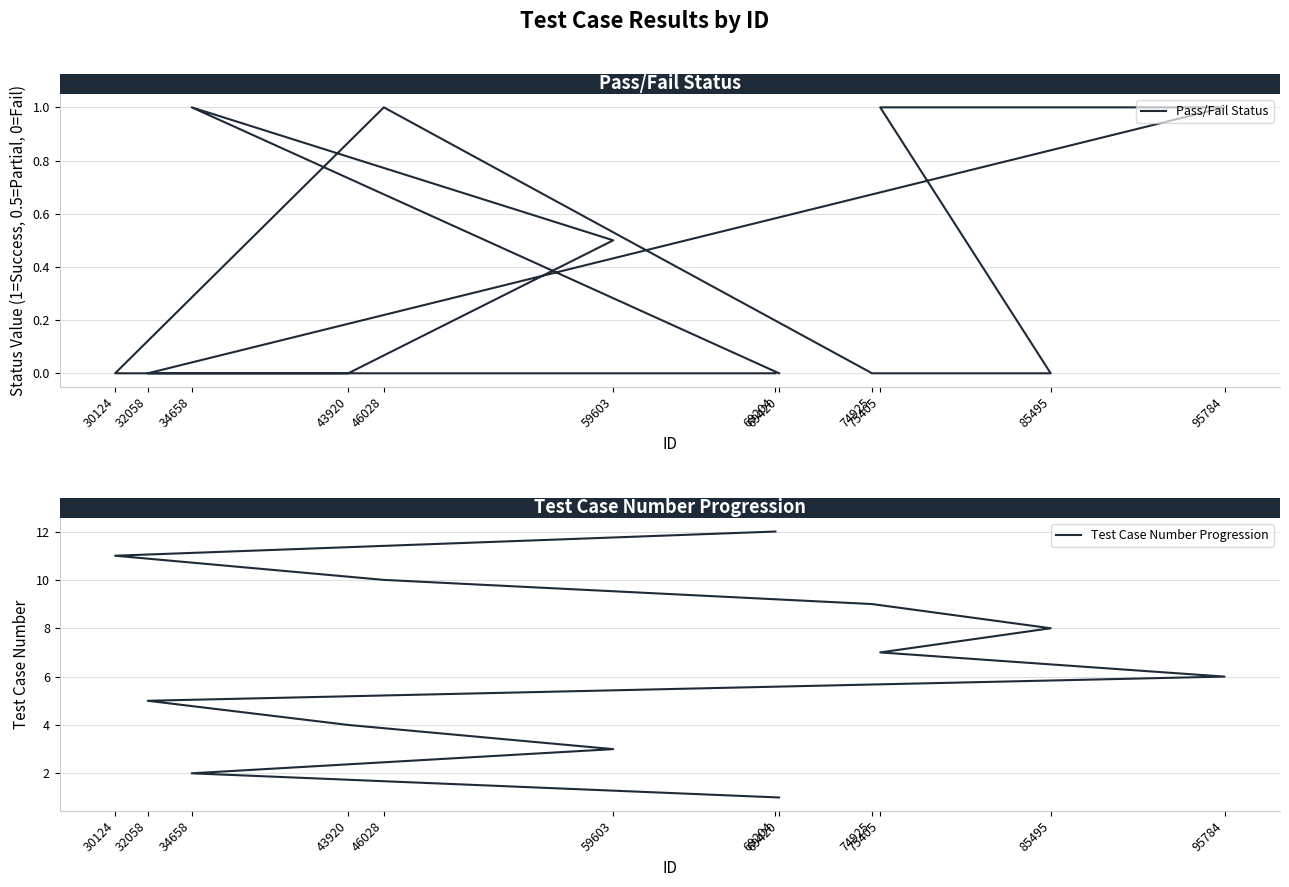

List the labels in order of Test Case Number Progression value, largest first.

69204, 30124, 46028, 74925, 85495, 75405, 95784, 32058, 43920, 59603, 34658, 69420